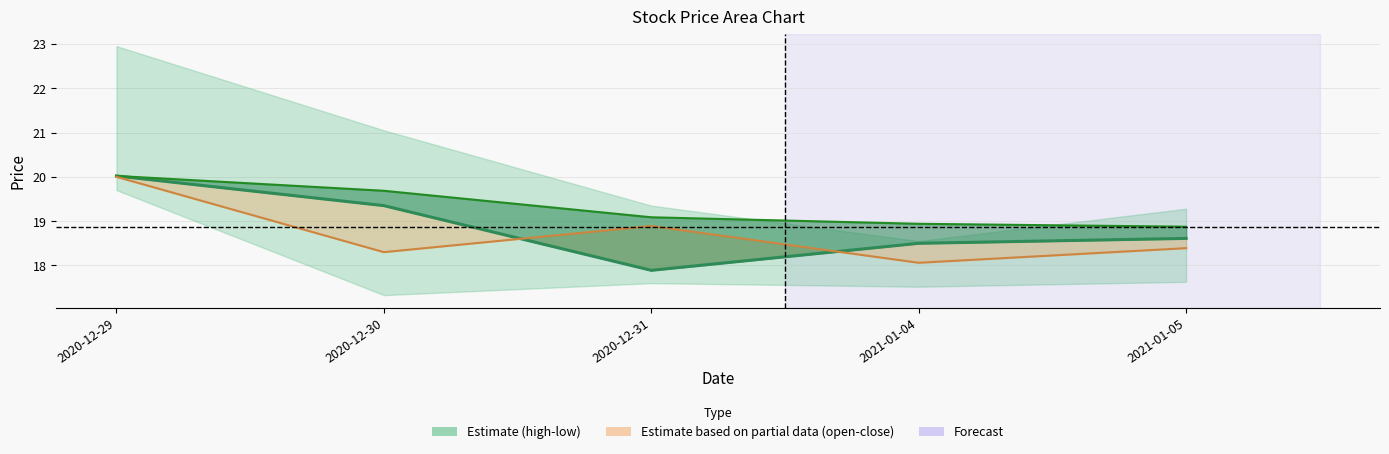

True or false: close and ma5 cross at least once.

False